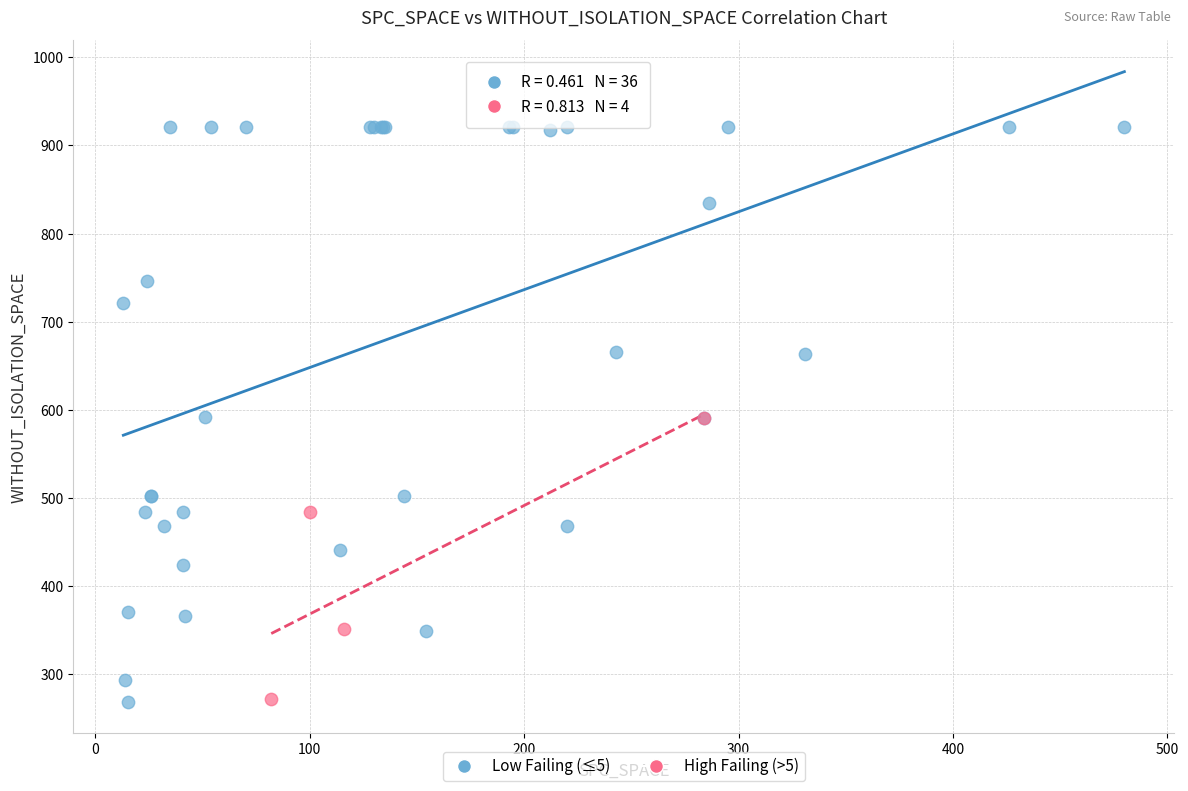

Which series has the widest spread of Y values?

Low Failing (≤5)